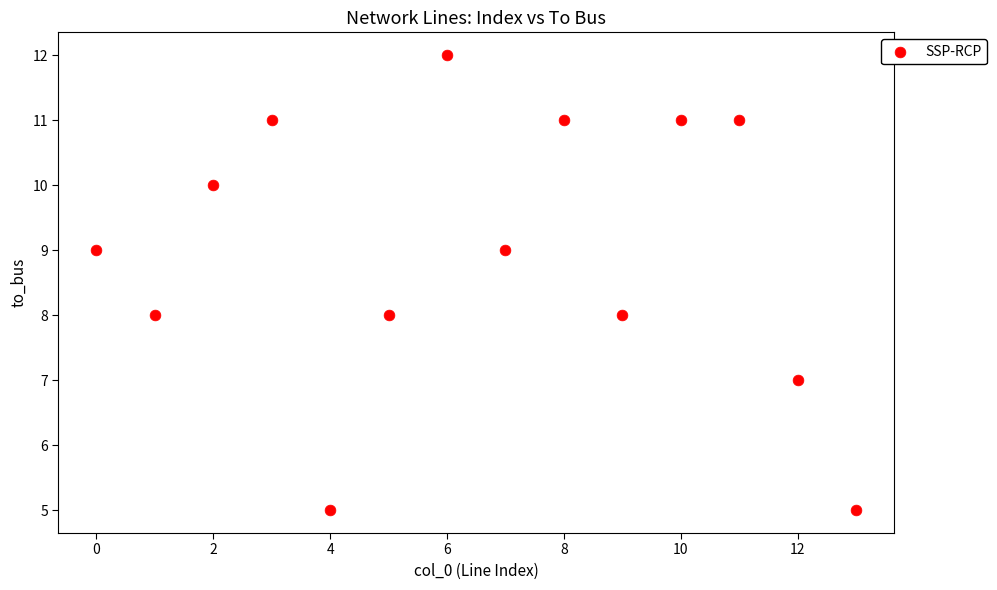

What is the range of Y values (max minus min)?

7